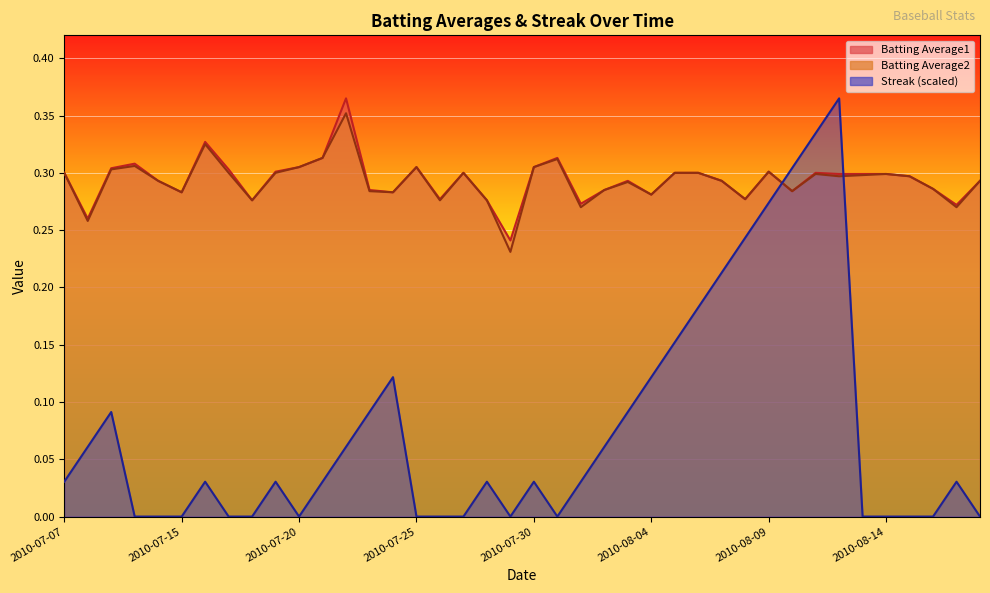

At which label does Streak reach its peak?

2010-08-12